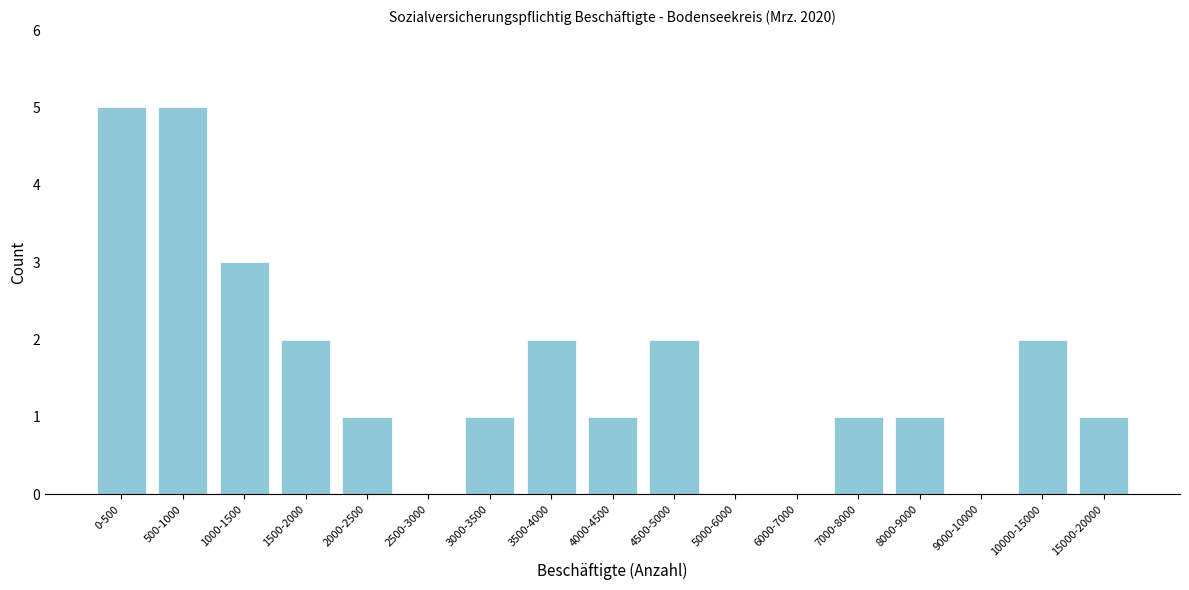

Reading left to right, what are all the values shown in this chart?

0-500=5	500-1000=5	1000-1500=3	1500-2000=2	2000-2500=1	2500-3000=0	3000-3500=1	3500-4000=2	4000-4500=1	4500-5000=2	5000-6000=0	6000-7000=0	7000-8000=1	8000-9000=1	9000-10000=0	10000-15000=2	15000-20000=1